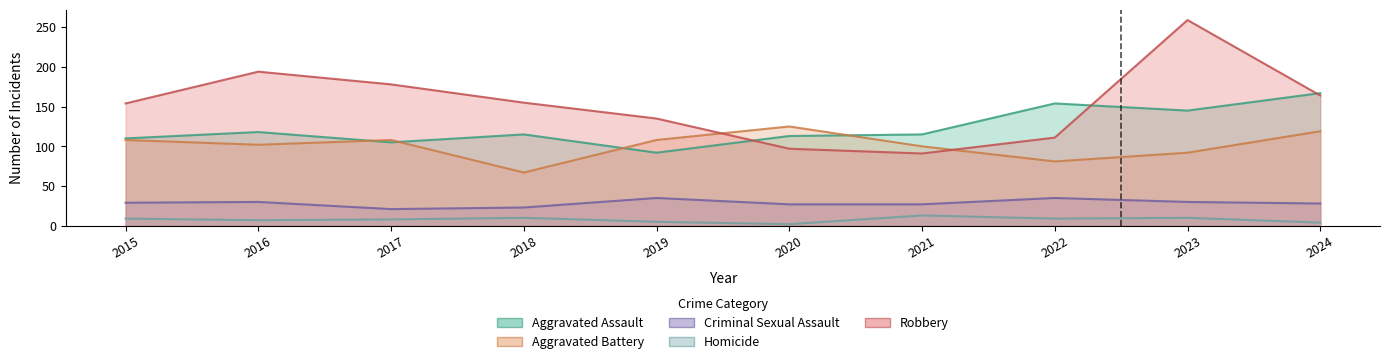

How many series are shown in this chart?

5